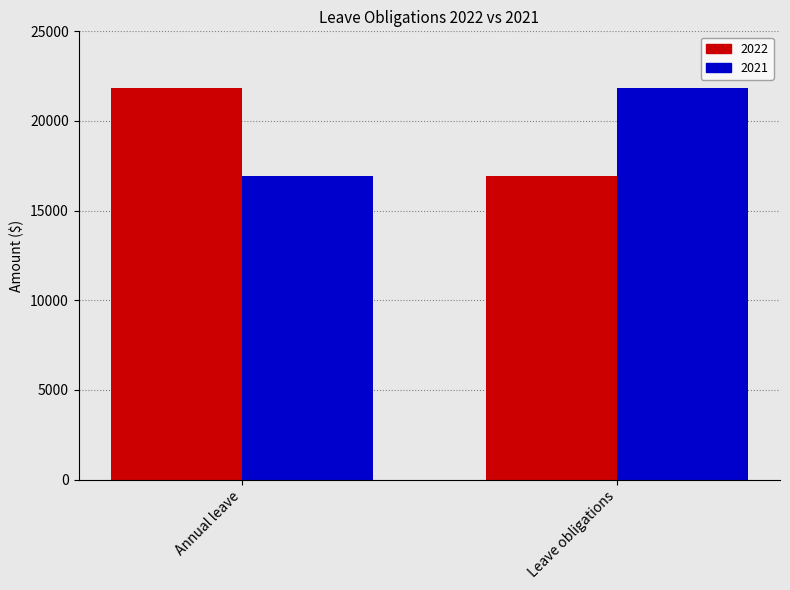

Count the 2021 values in the range 16938 to 21863.

2